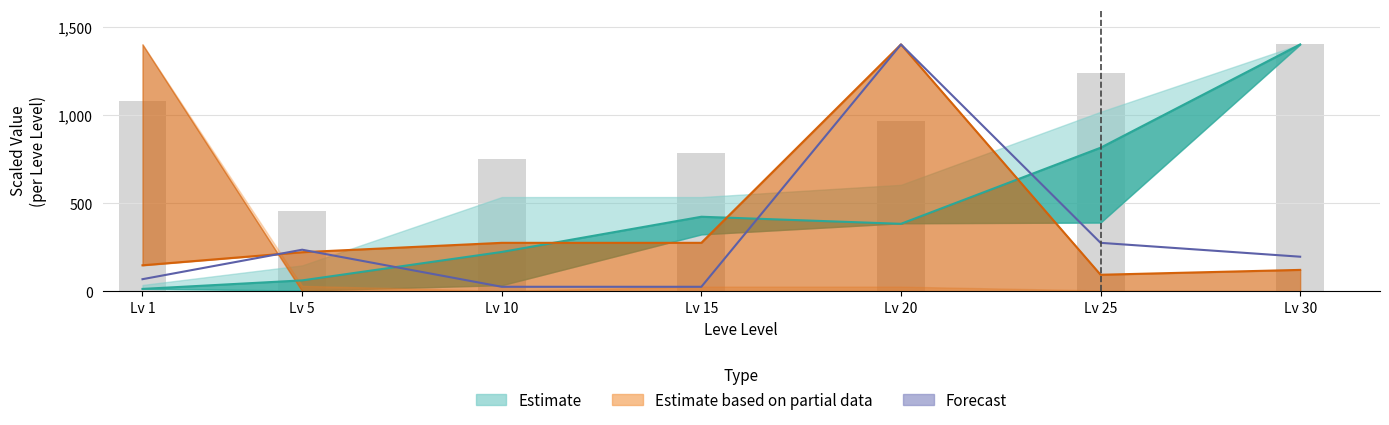

The chart shows a value of 626.8 at Lv 25. True or false?

False